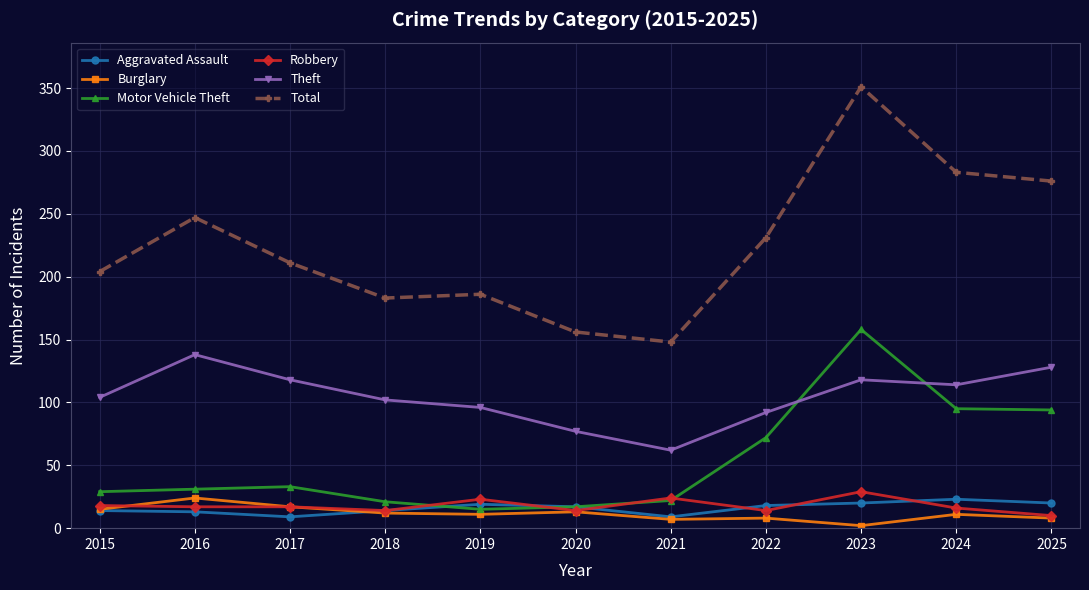

Is the value of Burglary at 2019 greater than the value of Total at 2016?

No